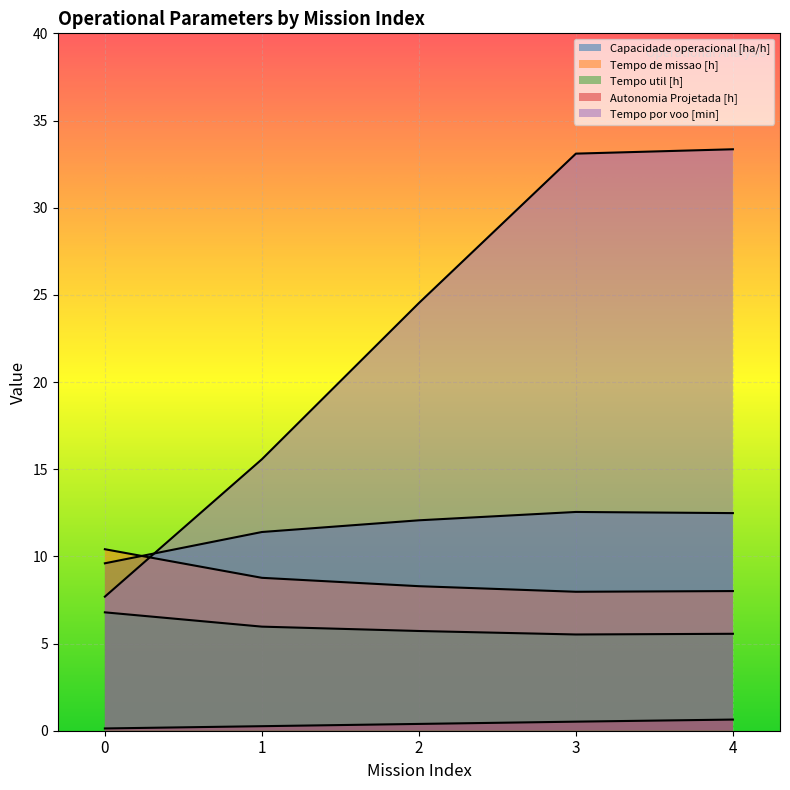

In Capacidade operacional [ha/h], how many points are higher than both neighbors (excluding endpoints)?

1